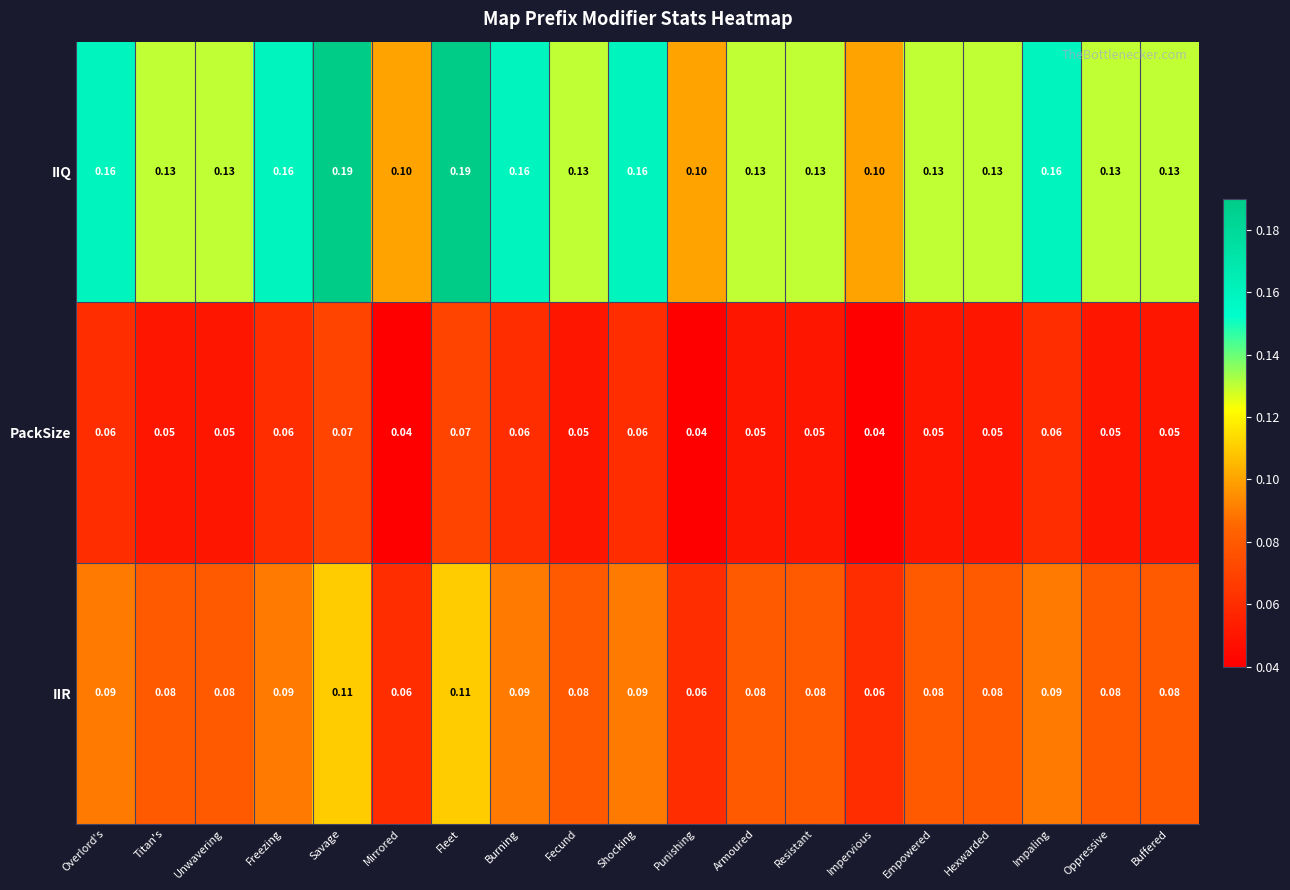

At Oppressive, list the series in order from largest to smallest.

IIQ, IIR, PackSize